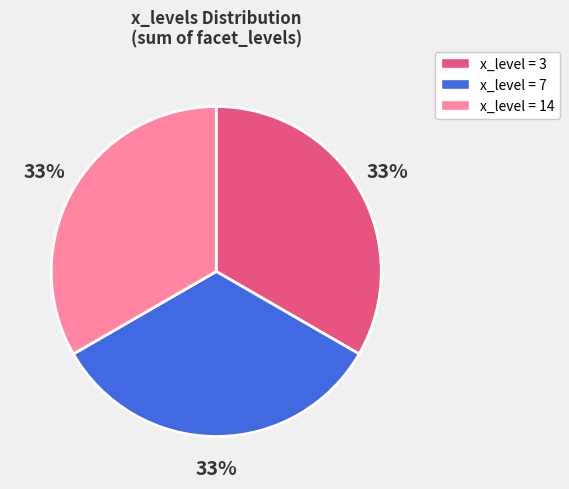

Is there any slice that represents more than half of the pie?

No